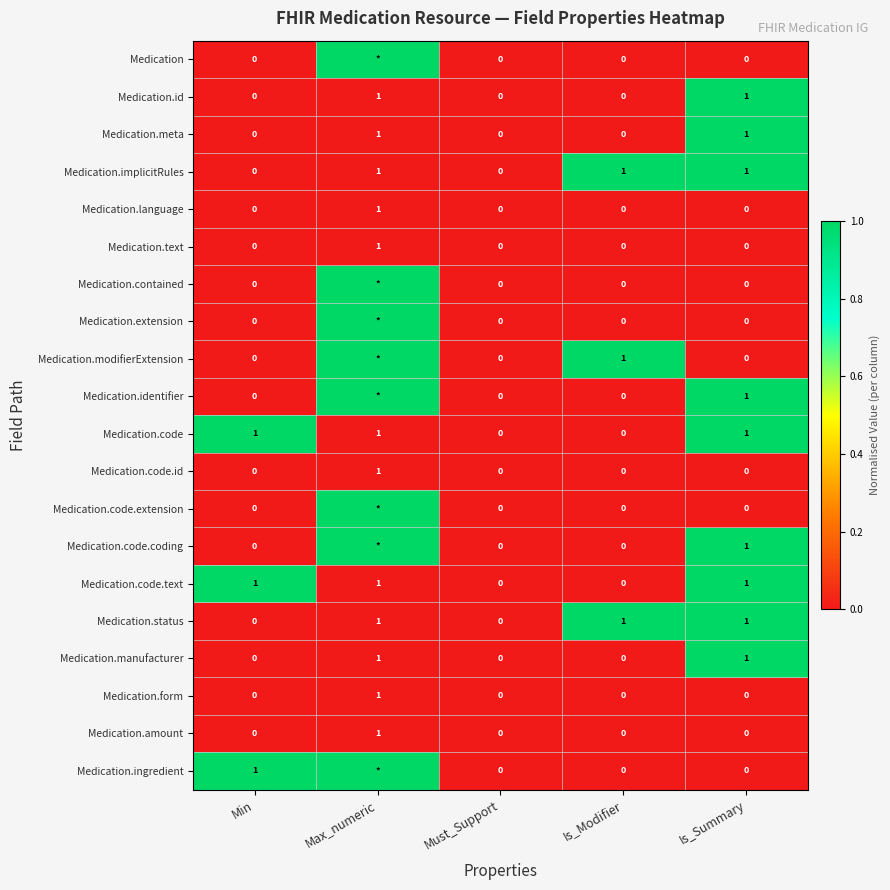

How many values in Medication.amount are above zero?

1